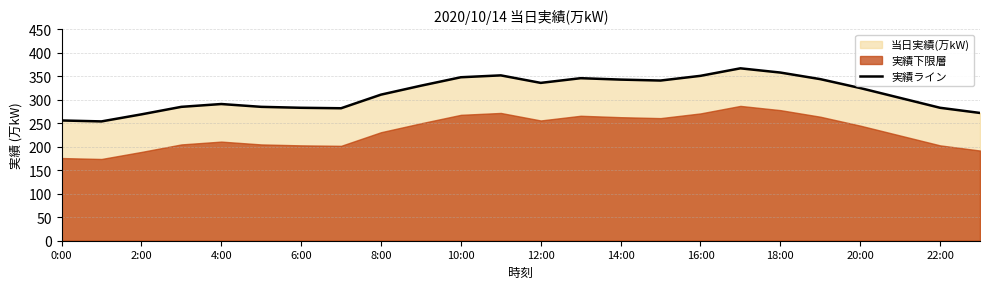

What is the minimum value for 実績ライン?

254